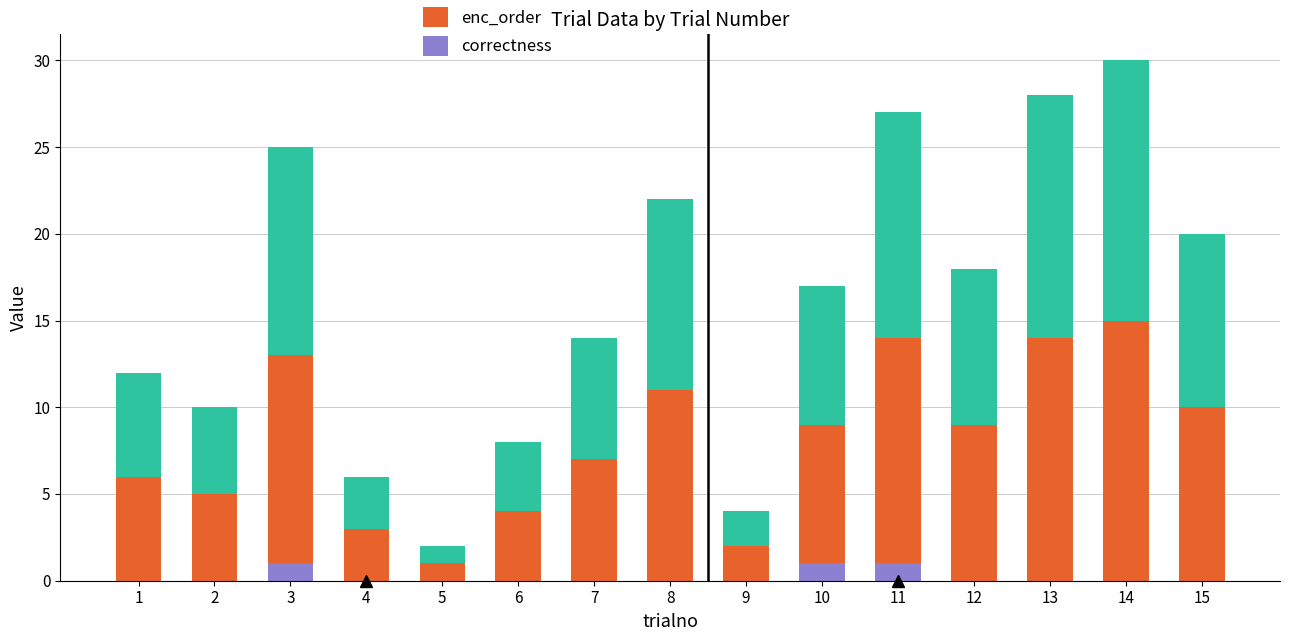

At which category is the sum across all series the highest?

14